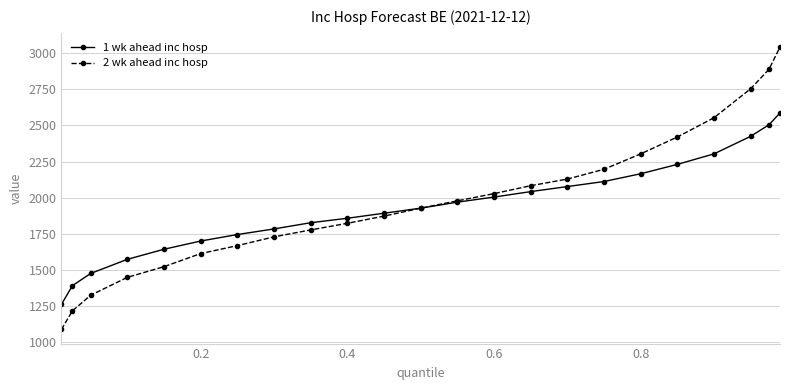

What is the sum of all 2 wk ahead inc hosp values?

45359